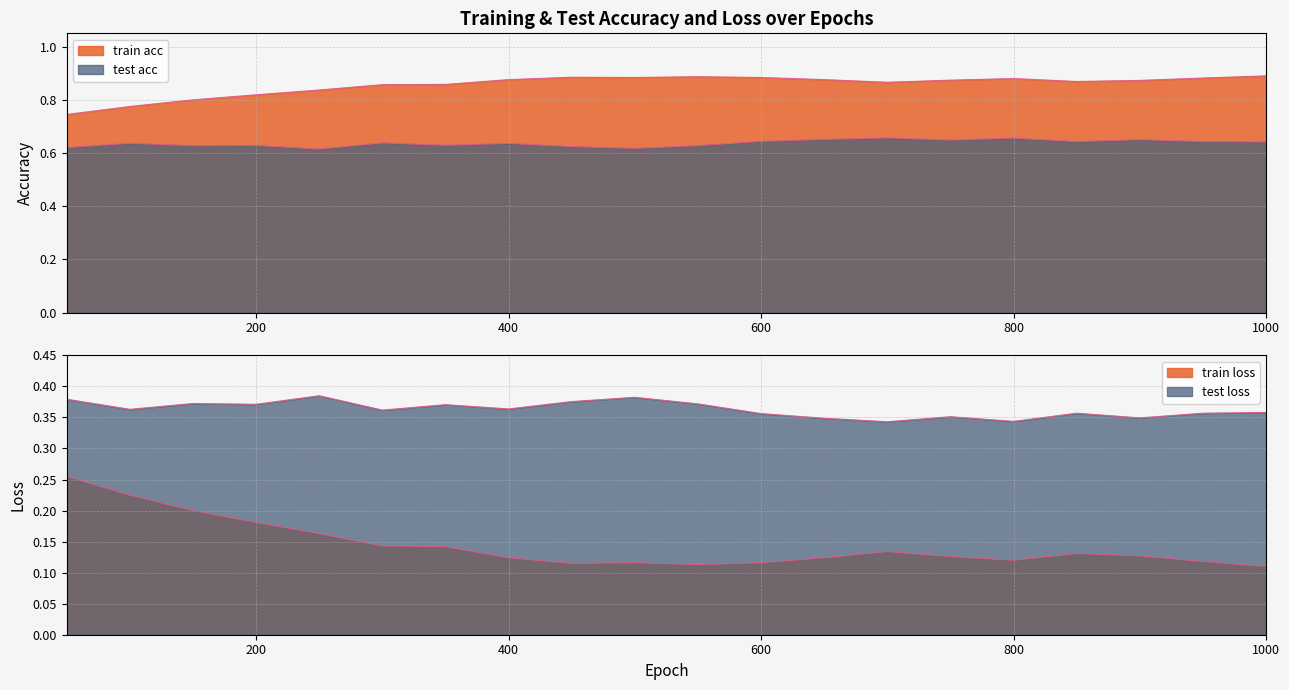

At 750, list the series in order from largest to smallest.

train acc, test acc, test loss, train loss